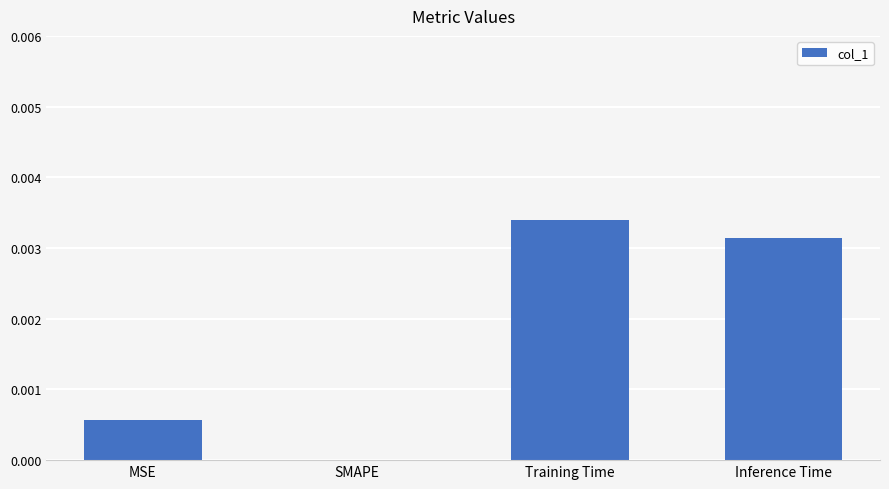

Between Training Time and Inference Time, which is larger?

Training Time